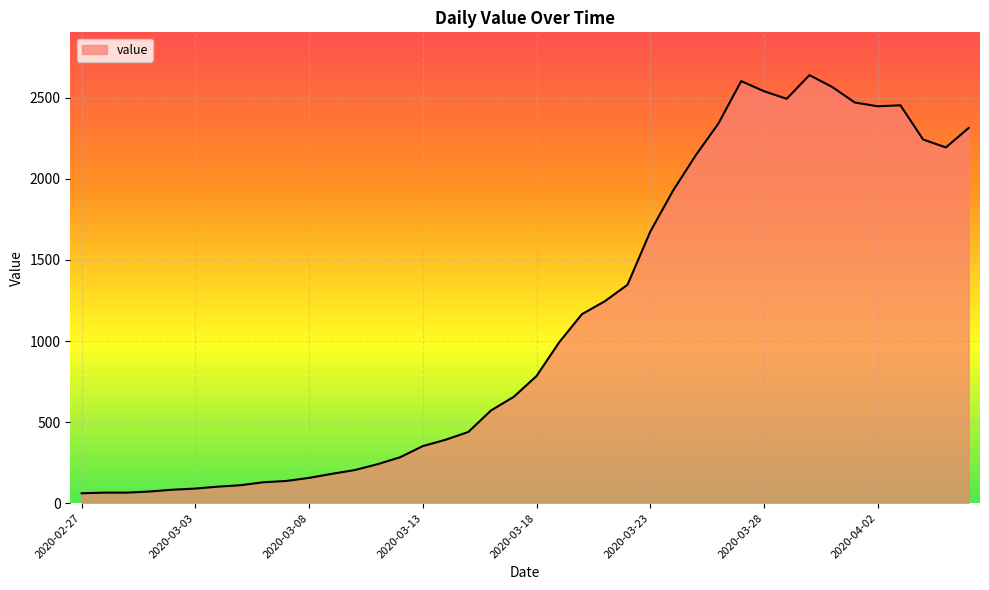

What is the difference between the maximum and minimum values?

2579